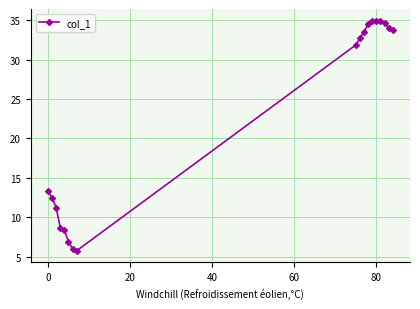

True or false: the data has more than 0 interior local peaks.

True